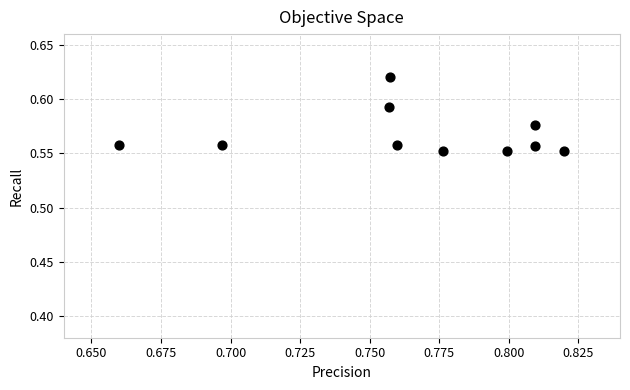

What is the average X value?

0.8